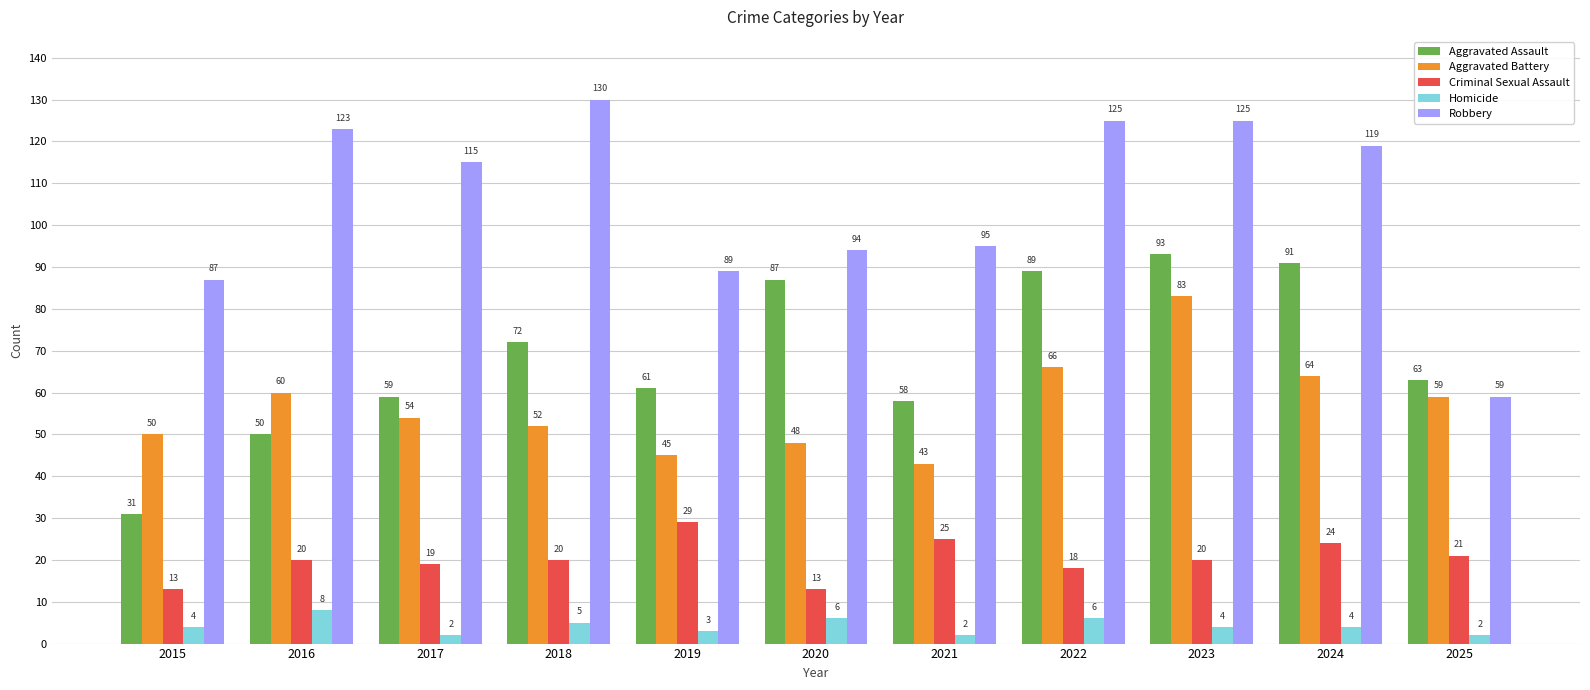

Which series changed the most between 2019 and 2022?

Robbery